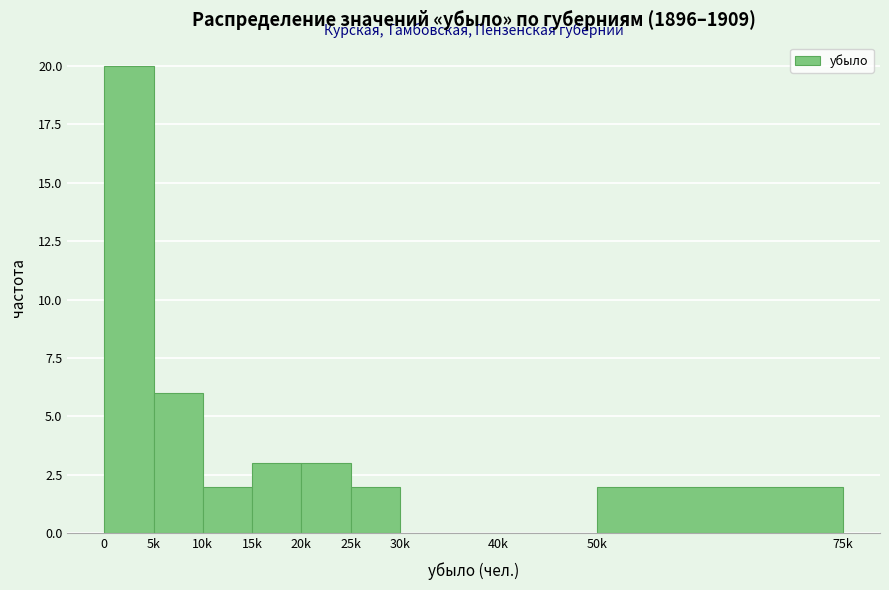

Reading left to right, extract all data points from this chart.

0=20	5k=6	10k=2	15k=3	20k=3	25k=2	30k=0	40k=0	50k=2